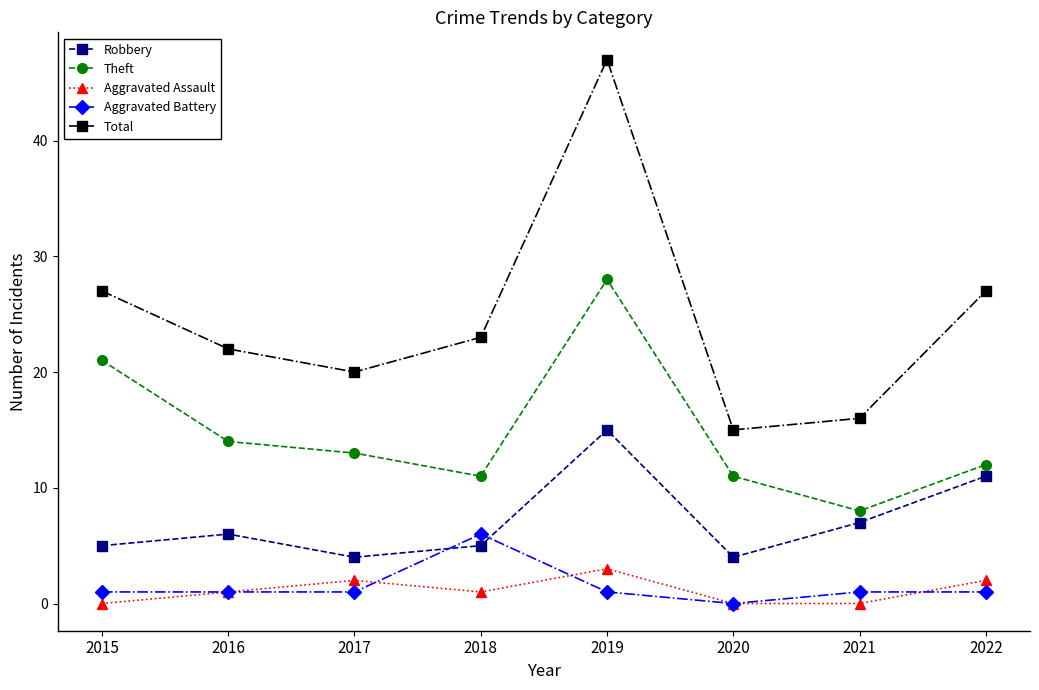

Which series has the largest range (max minus min)?

Total